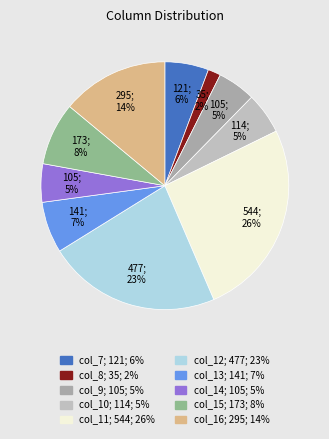

What portion of the pie excludes col_9?

95.0%